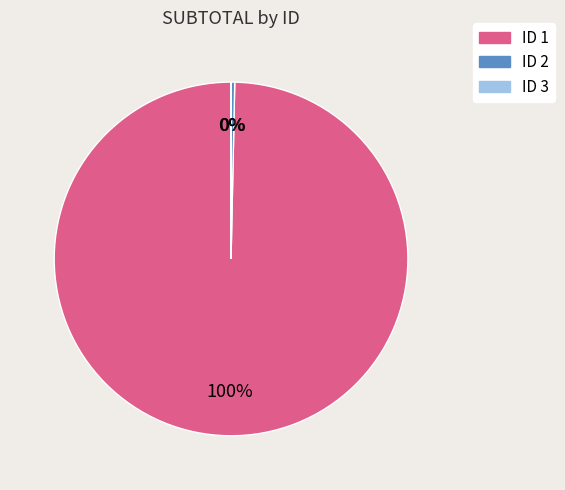

To the nearest percent, what is the difference between the largest and smallest slice percentages?

100%